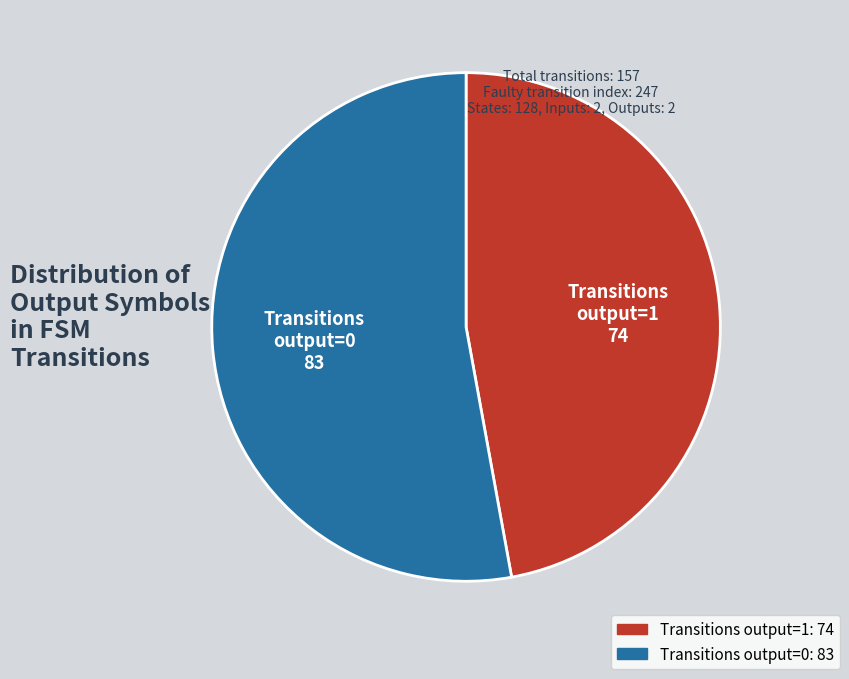

Count the number of slices in the pie.

2